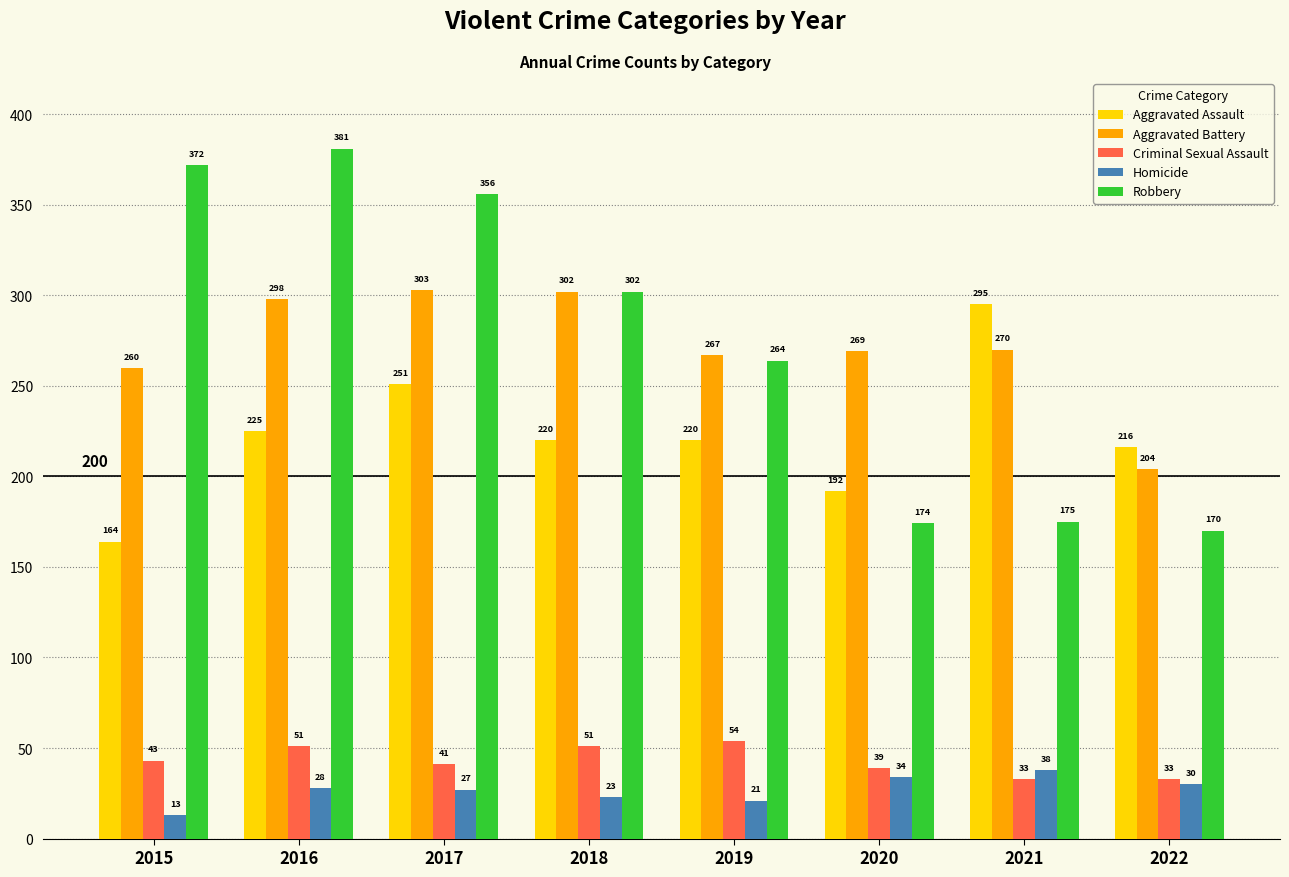

Reading left to right, extract all data points from this chart.

Aggravated Assault: 2015=164	2016=225	2017=251	2018=220	2019=220	2020=192	2021=295	2022=216
Aggravated Battery: 2015=260	2016=298	2017=303	2018=302	2019=267	2020=269	2021=270	2022=204
Criminal Sexual Assault: 2015=43	2016=51	2017=41	2018=51	2019=54	2020=39	2021=33	2022=33
Homicide: 2015=13	2016=28	2017=27	2018=23	2019=21	2020=34	2021=38	2022=30
Robbery: 2015=372	2016=381	2017=356	2018=302	2019=264	2020=174	2021=175	2022=170